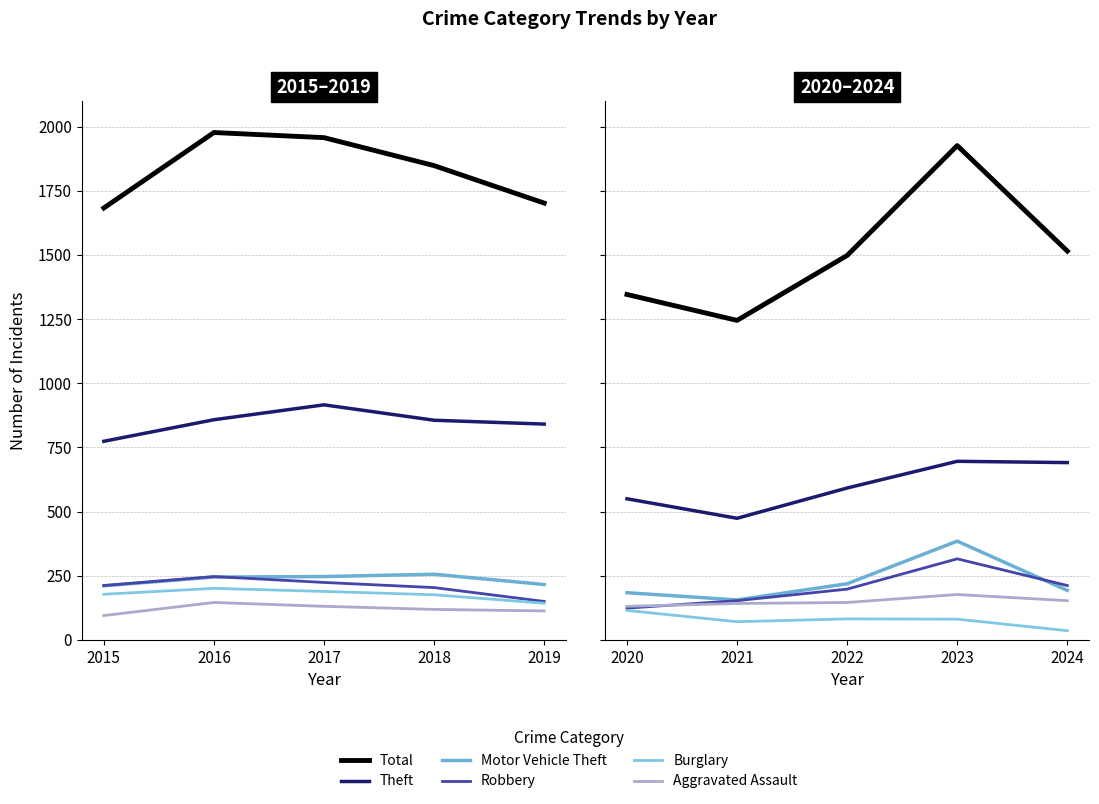

What is the value of the Burglary point at the 4th from the left?

81